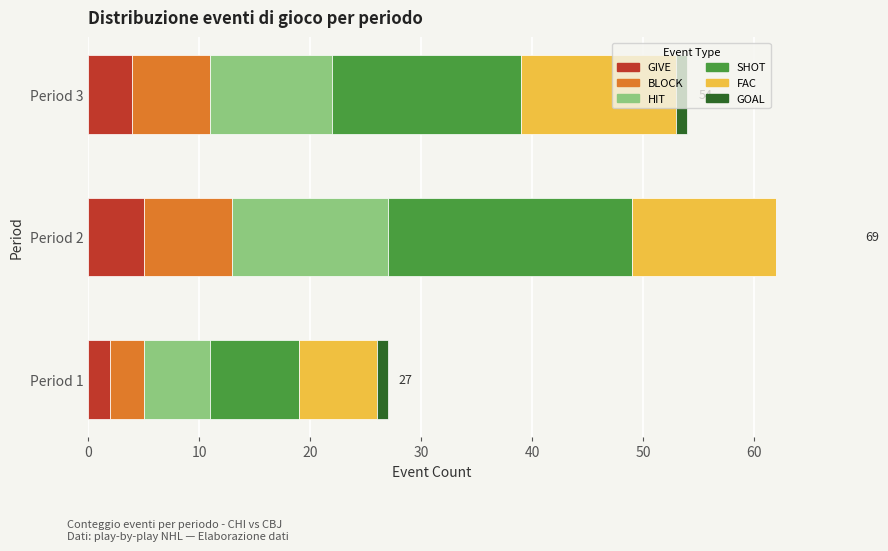

Which series has the largest total across all categories?

SHOT